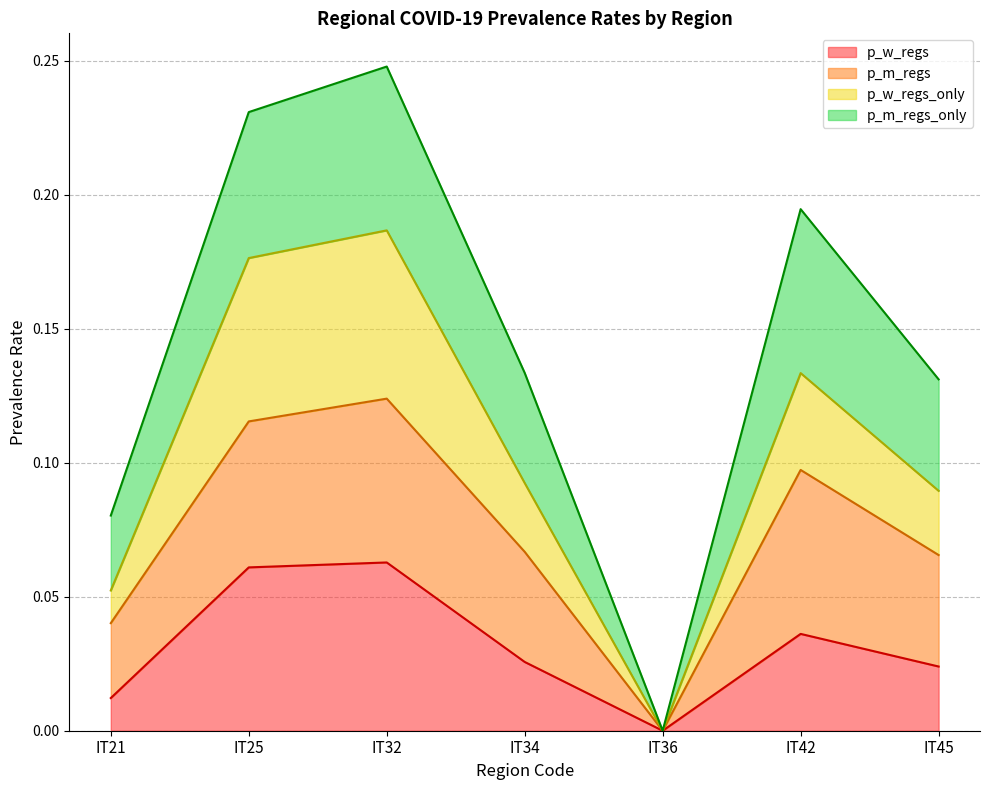

At which label is p_w_regs closest to 0?

IT36